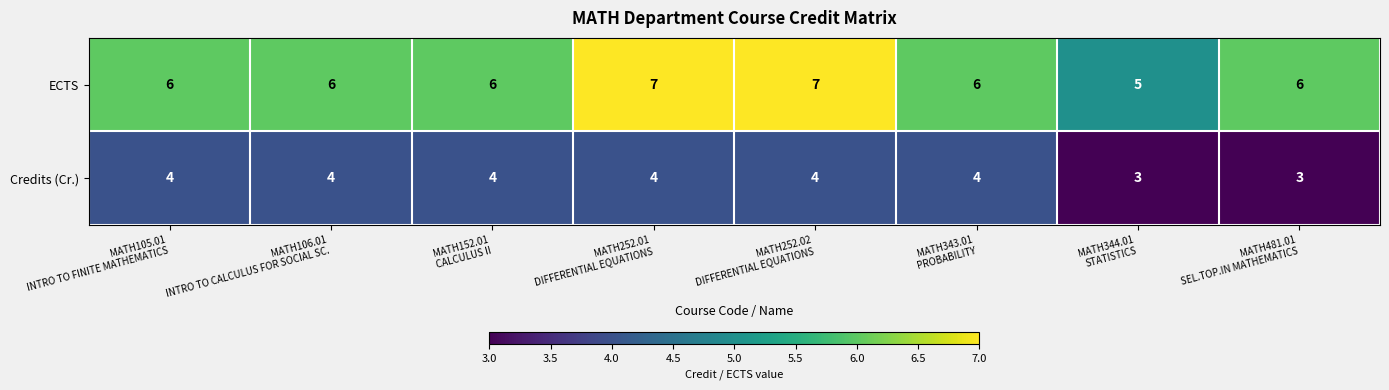

Which series has the largest range (max minus min)?

ECTS